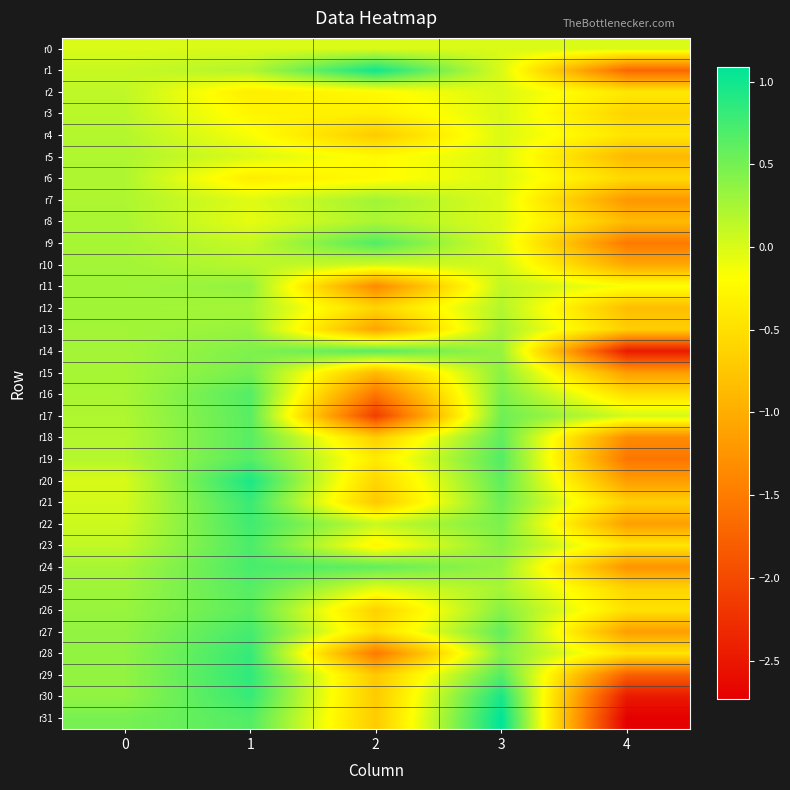

What is the total value across all series at 1?

12.8